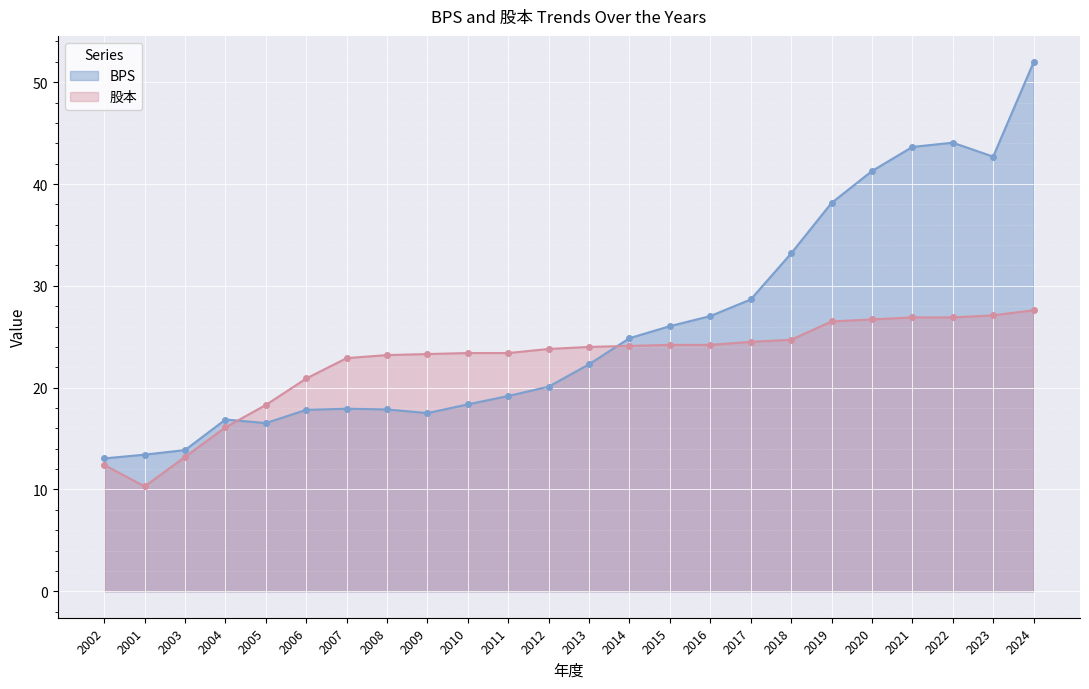

Which category has the highest value in the 股本 series?

2024